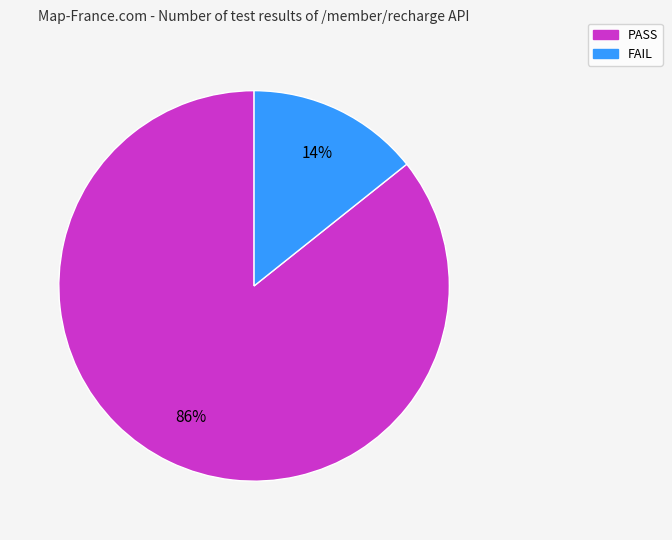

To the nearest percent, what portion does PASS represent?

86%